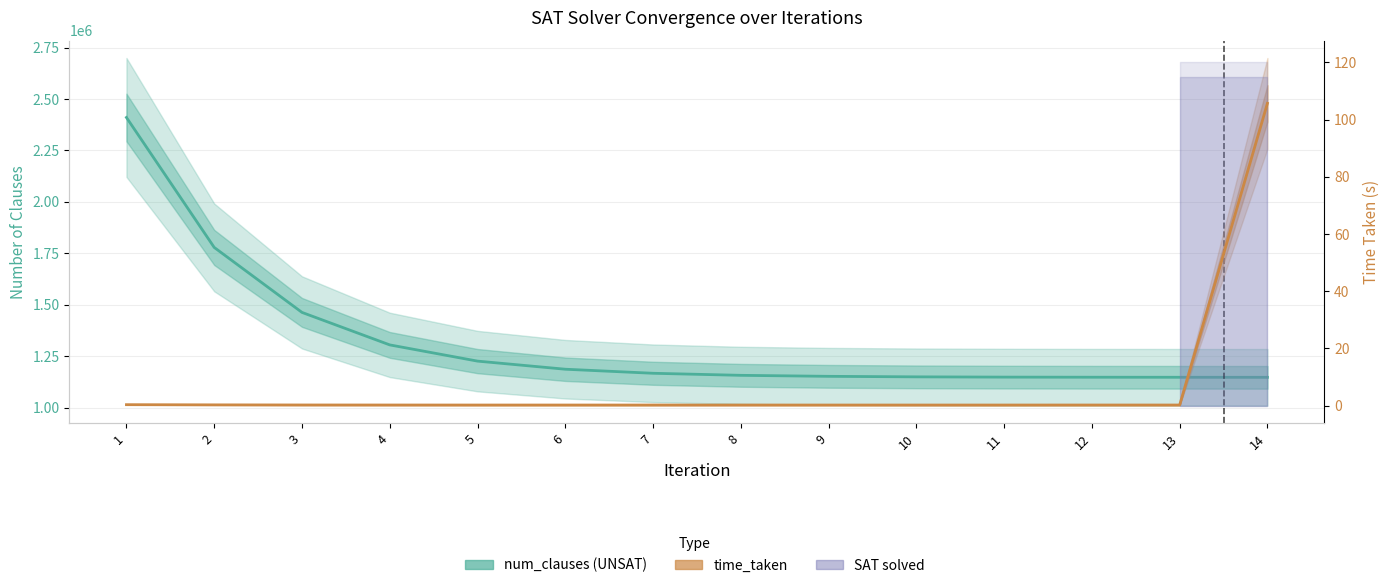

What is the sum of all num_clauses values?

18580534.0